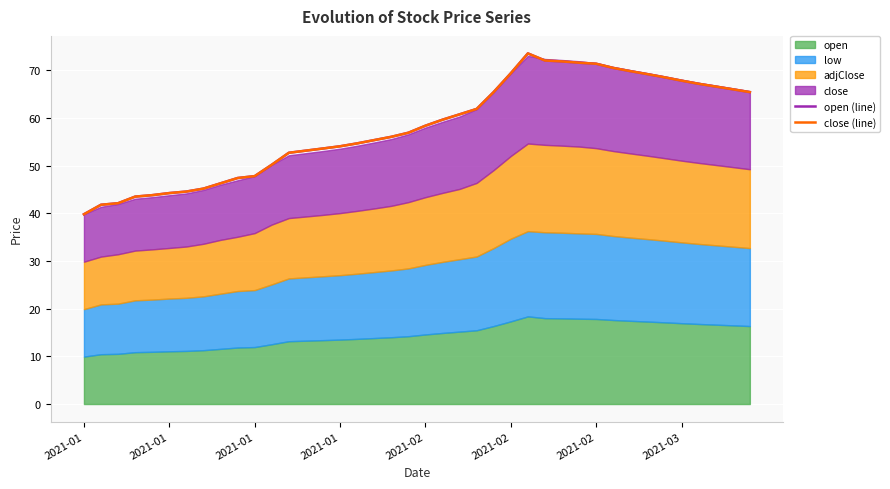

What is the minimum value shown in the chart?

39.8